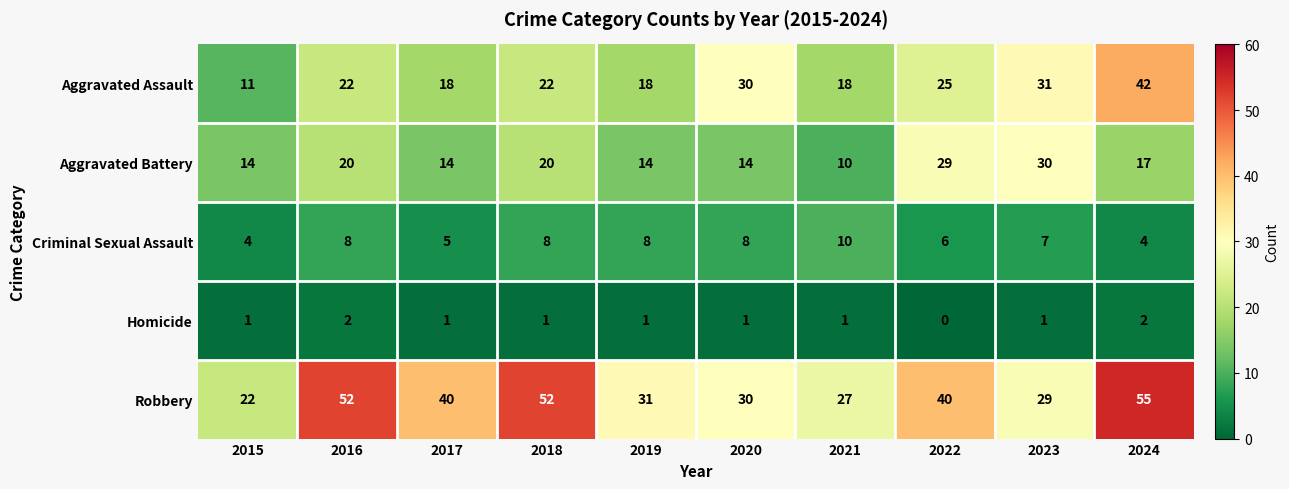

How many Homicide values are between 1 and 2?

9